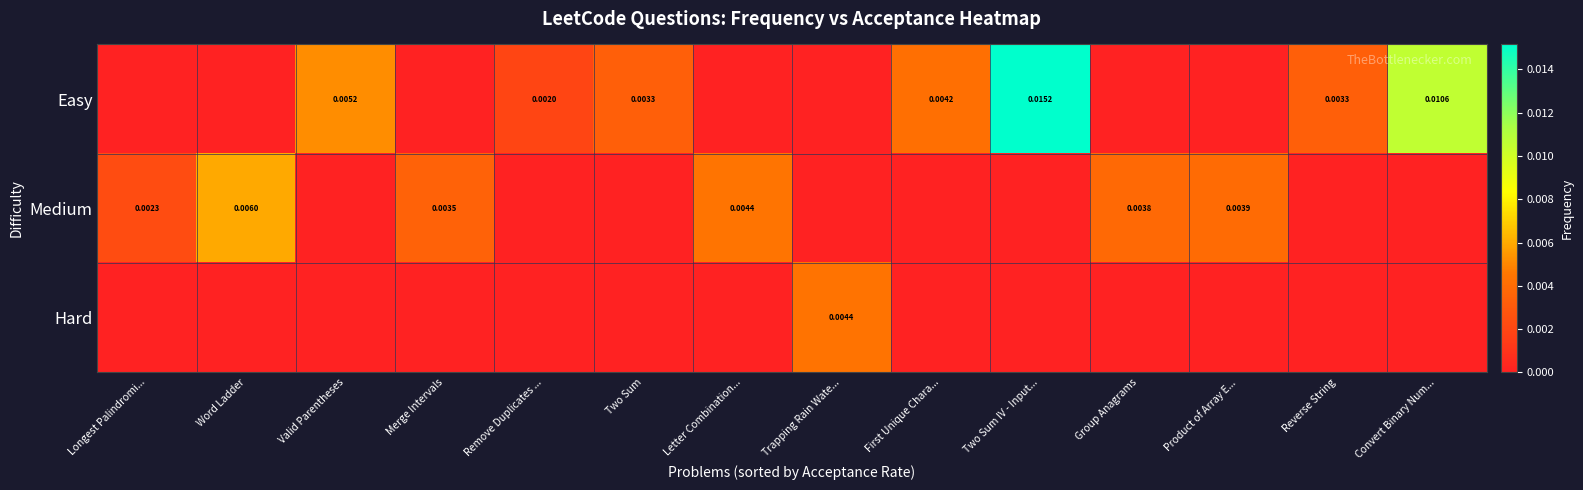

At which category is the sum across all series the highest?

Two Sum IV - Input...